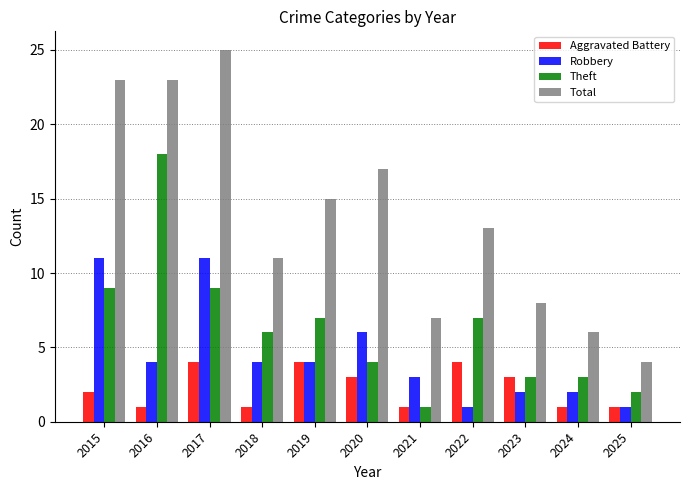

How many data points does each series have?

11